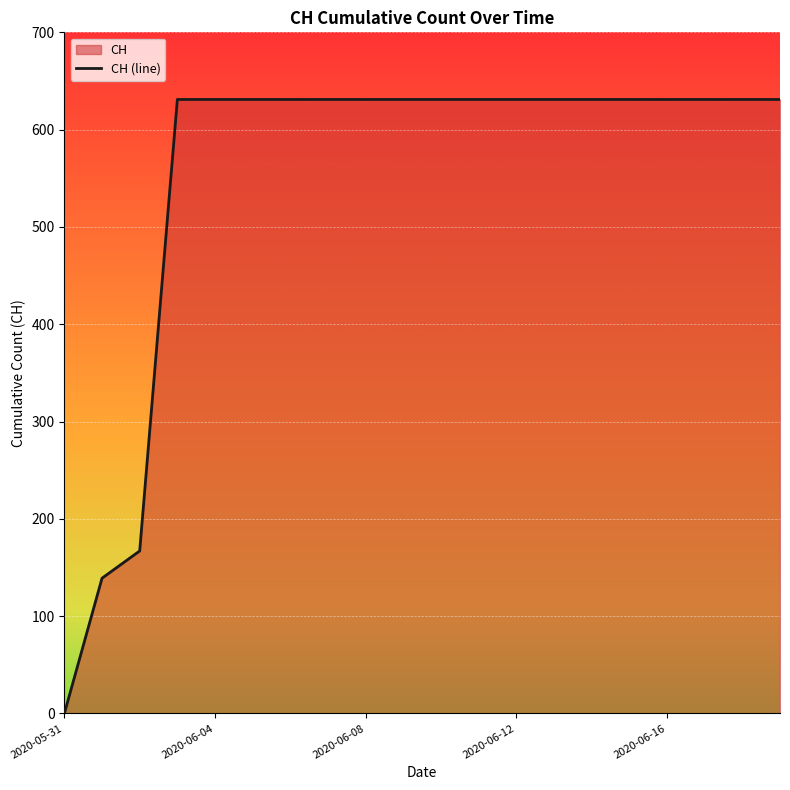

Is it true that the value at 2020-06-16 is 631?

True